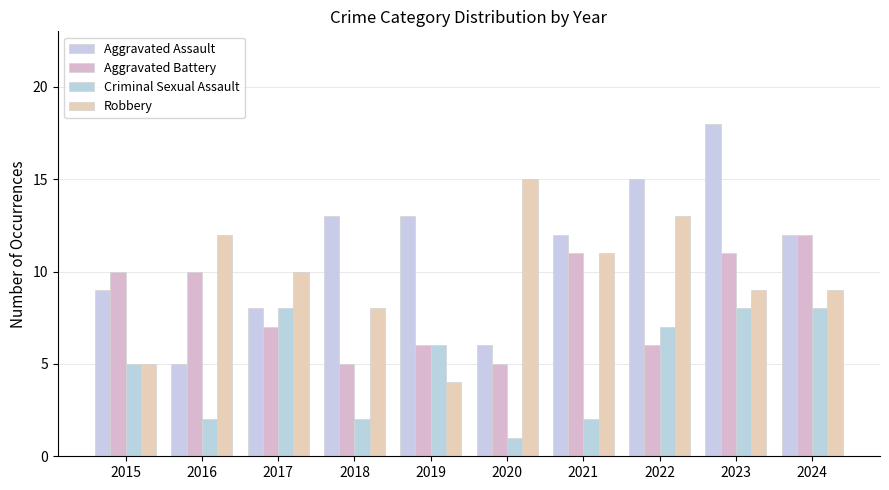

What is the spread (max minus min) of values at 2018?

11